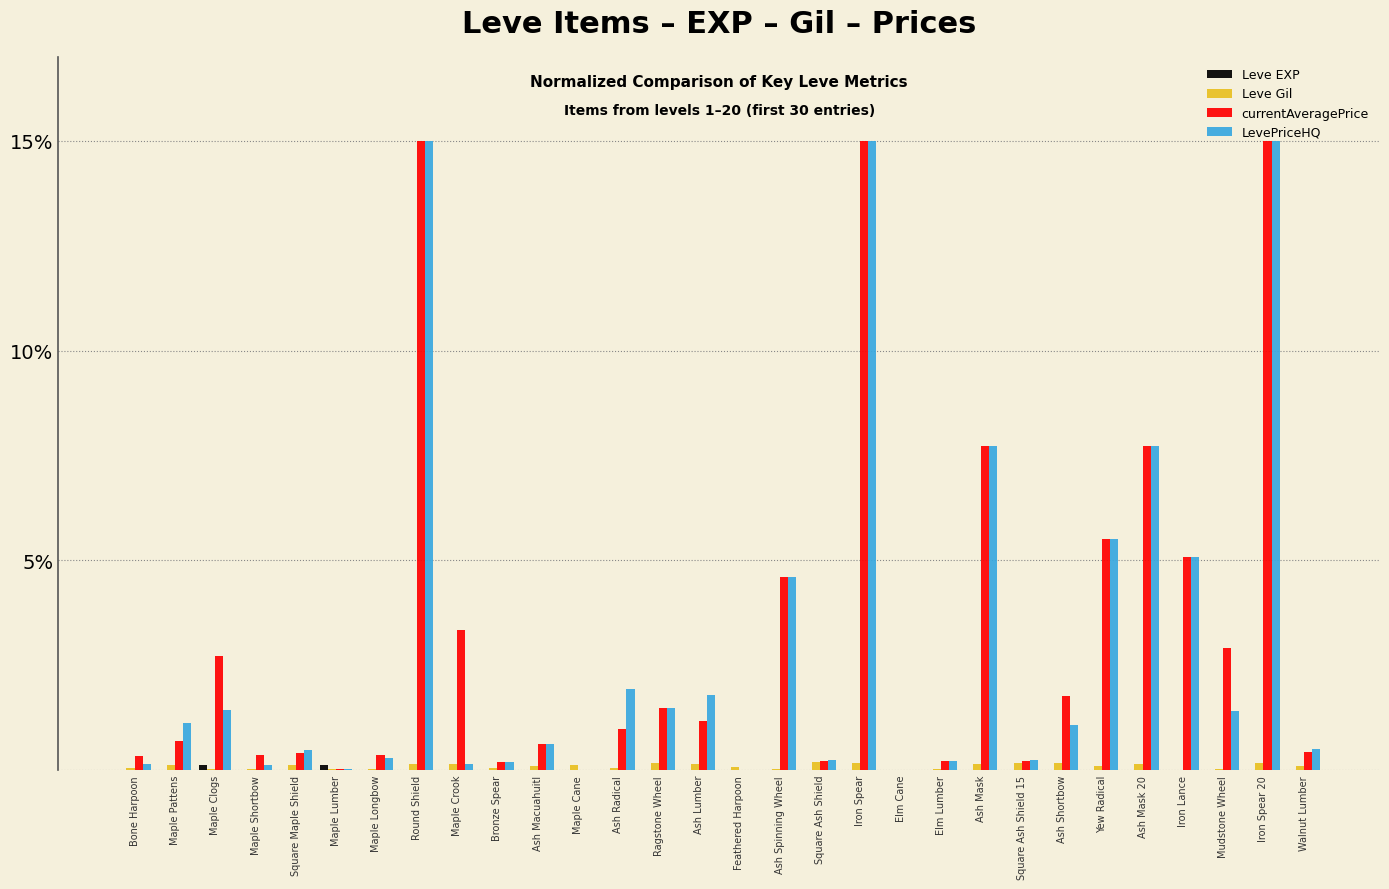

What is the total value across all series at Maple Cane?

0.1